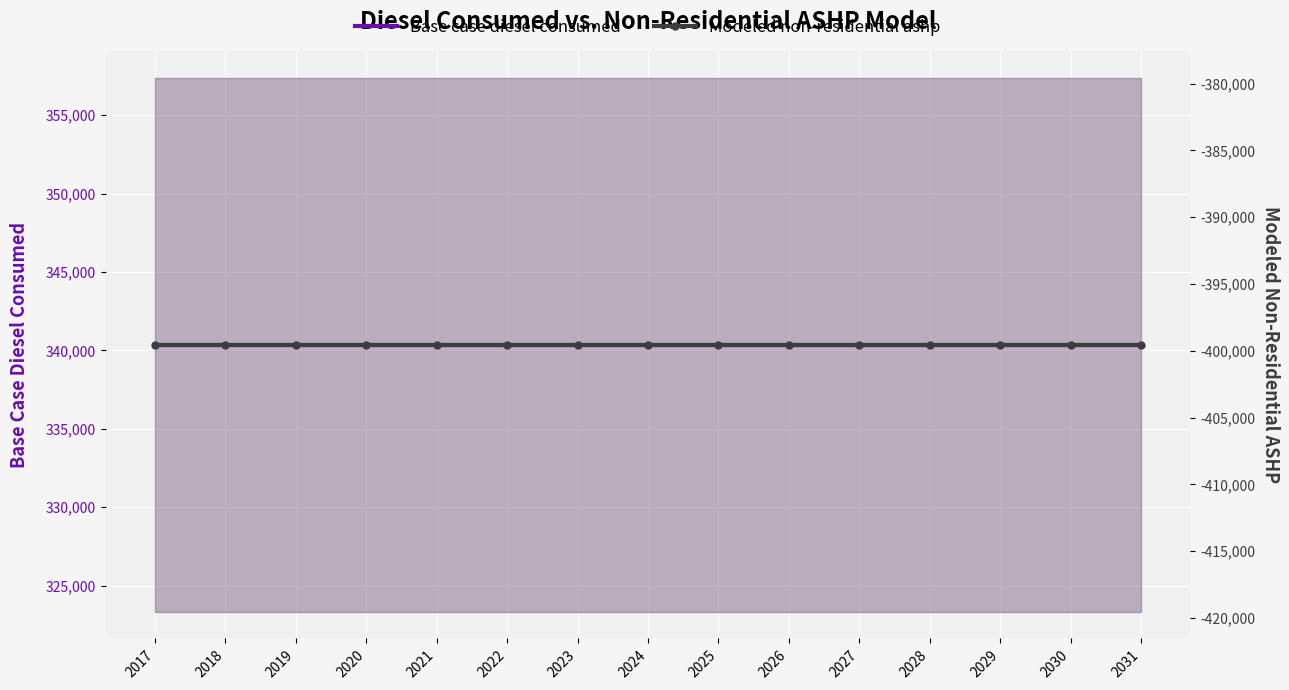

Reading left to right, what are all the values shown in this chart?

Base case diesel consumed: 2017=340356.3	2018=340356.3	2019=340356.3	2020=340356.3	2021=340356.3	2022=340356.3	2023=340356.3	2024=340356.3	2025=340356.3	2026=340356.3	2027=340356.3	2028=340356.3	2029=340356.3	2030=340356.3	2031=340356.3
Modeled non-residential ashp: 2017=-399548.7	2018=-399548.7	2019=-399548.7	2020=-399548.7	2021=-399548.7	2022=-399548.7	2023=-399548.7	2024=-399548.7	2025=-399548.7	2026=-399548.7	2027=-399548.7	2028=-399548.7	2029=-399548.7	2030=-399548.7	2031=-399548.7